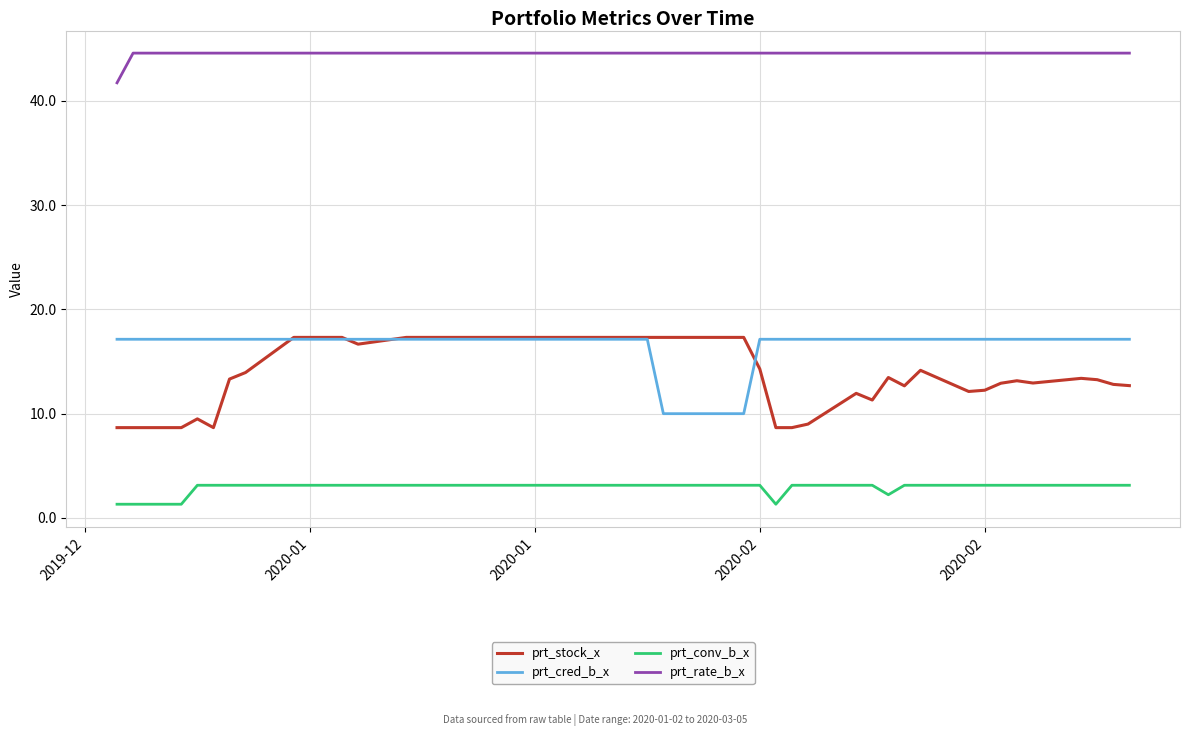

True or false: prt_cred_b_x and prt_conv_b_x cross at least once.

False